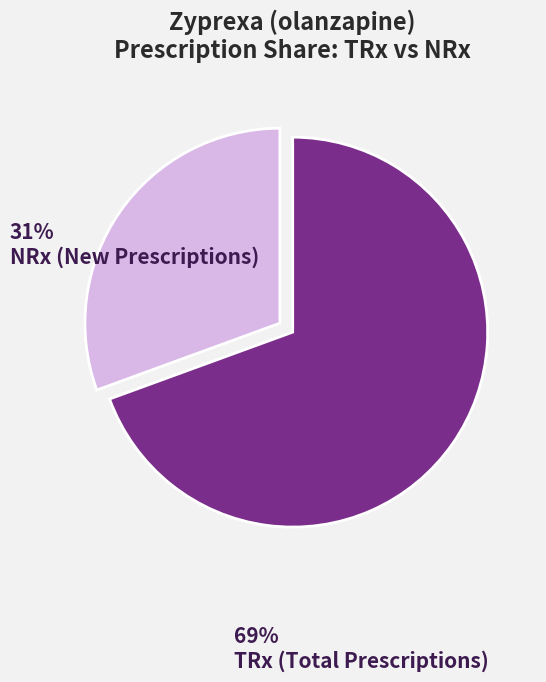

Which category has the smallest portion of the pie?

NRx (New Prescriptions)